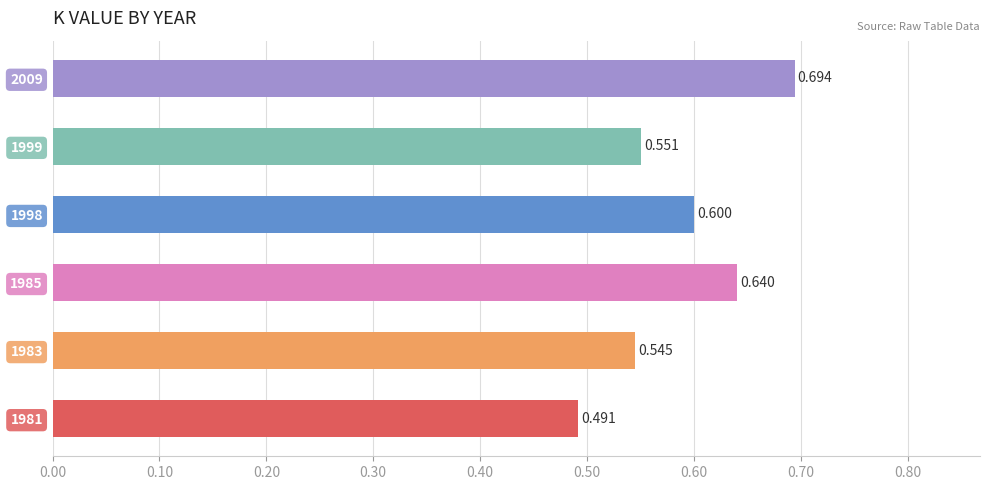

List the labels in order of value, smallest first.

1981, 1983, 1999, 1998, 1985, 2009